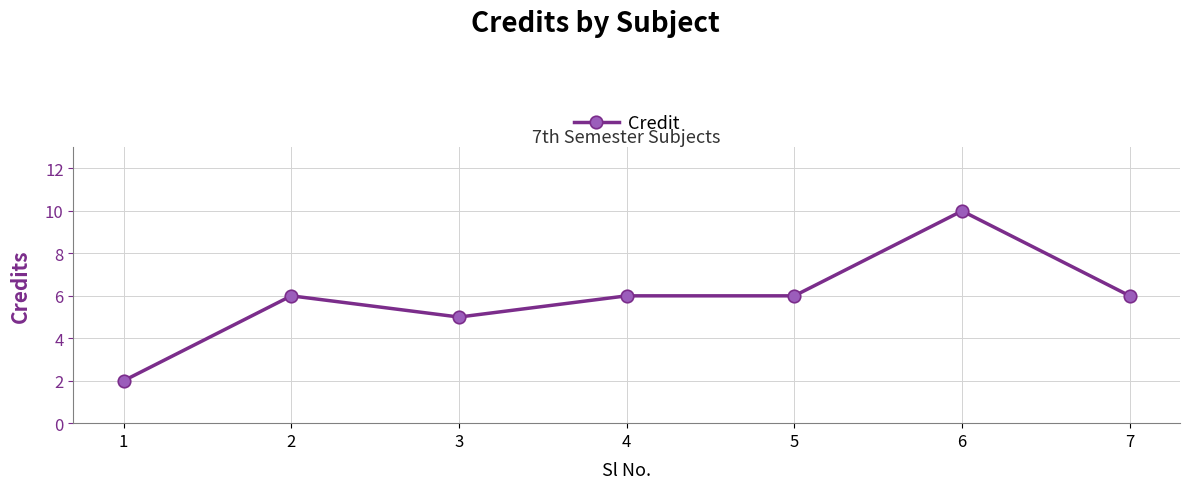

Reading right to left, transcribe all the data shown in this chart.

7=6	6=10	5=6	4=6	3=5	2=6	1=2